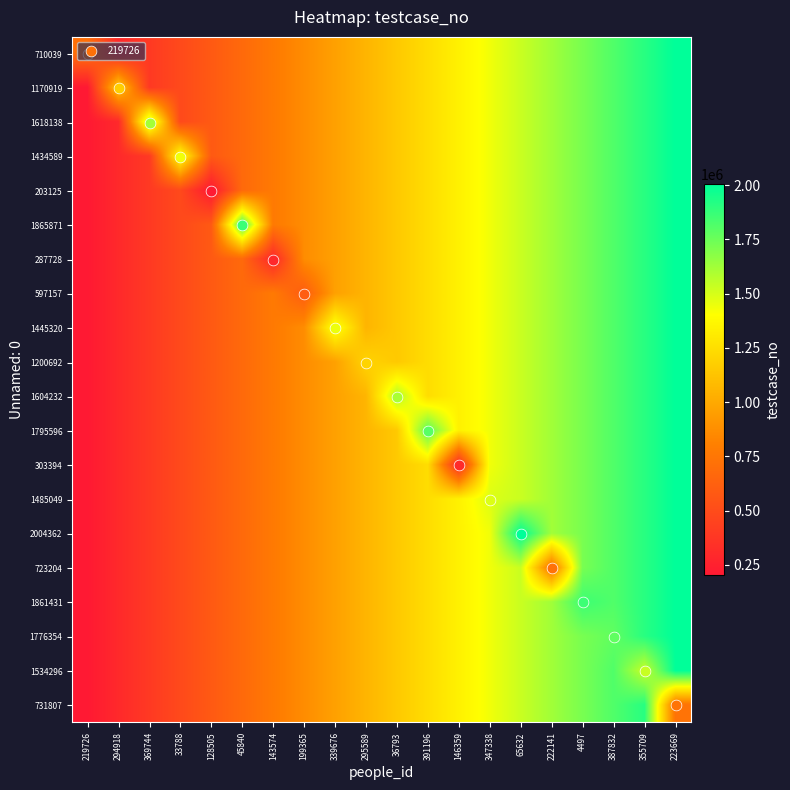

Reading left to right, extract all data points from this chart.

710039: 219726=710040.0	294918=297927.9	369744=392729.9	33788=487531.8	128505=582333.8	45840=677135.7	143574=771937.7	199365=866739.6	339676=961541.6	295589=1056343.5	36793=1151145.5	391196=1245947.4	146359=1340749.4	347338=1435551.3	65632=1530353.3	222141=1625155.2	4497=1719957.2	387832=1814759.1	355709=1909561.1	223669=2004363.0
1170919: 219726=203126.0	294918=1170920.0	369744=392729.9	33788=487531.8	128505=582333.8	45840=677135.7	143574=771937.7	199365=866739.6	339676=961541.6	295589=1056343.5	36793=1151145.5	391196=1245947.4	146359=1340749.4	347338=1435551.3	65632=1530353.3	222141=1625155.2	4497=1719957.2	387832=1814759.1	355709=1909561.1	223669=2004363.0
1618138: 219726=203126.0	294918=297927.9	369744=1618139.0	33788=487531.8	128505=582333.8	45840=677135.7	143574=771937.7	199365=866739.6	339676=961541.6	295589=1056343.5	36793=1151145.5	391196=1245947.4	146359=1340749.4	347338=1435551.3	65632=1530353.3	222141=1625155.2	4497=1719957.2	387832=1814759.1	355709=1909561.1	223669=2004363.0
1434589: 219726=203126.0	294918=297927.9	369744=392729.9	33788=1434590.0	128505=582333.8	45840=677135.7	143574=771937.7	199365=866739.6	339676=961541.6	295589=1056343.5	36793=1151145.5	391196=1245947.4	146359=1340749.4	347338=1435551.3	65632=1530353.3	222141=1625155.2	4497=1719957.2	387832=1814759.1	355709=1909561.1	223669=2004363.0
203125: 219726=203126.0	294918=297927.9	369744=392729.9	33788=487531.8	128505=203126.0	45840=677135.7	143574=771937.7	199365=866739.6	339676=961541.6	295589=1056343.5	36793=1151145.5	391196=1245947.4	146359=1340749.4	347338=1435551.3	65632=1530353.3	222141=1625155.2	4497=1719957.2	387832=1814759.1	355709=1909561.1	223669=2004363.0
1865871: 219726=203126.0	294918=297927.9	369744=392729.9	33788=487531.8	128505=582333.8	45840=1865872.0	143574=771937.7	199365=866739.6	339676=961541.6	295589=1056343.5	36793=1151145.5	391196=1245947.4	146359=1340749.4	347338=1435551.3	65632=1530353.3	222141=1625155.2	4497=1719957.2	387832=1814759.1	355709=1909561.1	223669=2004363.0
287728: 219726=203126.0	294918=297927.9	369744=392729.9	33788=487531.8	128505=582333.8	45840=677135.7	143574=287729.0	199365=866739.6	339676=961541.6	295589=1056343.5	36793=1151145.5	391196=1245947.4	146359=1340749.4	347338=1435551.3	65632=1530353.3	222141=1625155.2	4497=1719957.2	387832=1814759.1	355709=1909561.1	223669=2004363.0
597157: 219726=203126.0	294918=297927.9	369744=392729.9	33788=487531.8	128505=582333.8	45840=677135.7	143574=771937.7	199365=597158.0	339676=961541.6	295589=1056343.5	36793=1151145.5	391196=1245947.4	146359=1340749.4	347338=1435551.3	65632=1530353.3	222141=1625155.2	4497=1719957.2	387832=1814759.1	355709=1909561.1	223669=2004363.0
1445320: 219726=203126.0	294918=297927.9	369744=392729.9	33788=487531.8	128505=582333.8	45840=677135.7	143574=771937.7	199365=866739.6	339676=1445321.0	295589=1056343.5	36793=1151145.5	391196=1245947.4	146359=1340749.4	347338=1435551.3	65632=1530353.3	222141=1625155.2	4497=1719957.2	387832=1814759.1	355709=1909561.1	223669=2004363.0
1200692: 219726=203126.0	294918=297927.9	369744=392729.9	33788=487531.8	128505=582333.8	45840=677135.7	143574=771937.7	199365=866739.6	339676=961541.6	295589=1200693.0	36793=1151145.5	391196=1245947.4	146359=1340749.4	347338=1435551.3	65632=1530353.3	222141=1625155.2	4497=1719957.2	387832=1814759.1	355709=1909561.1	223669=2004363.0
1604232: 219726=203126.0	294918=297927.9	369744=392729.9	33788=487531.8	128505=582333.8	45840=677135.7	143574=771937.7	199365=866739.6	339676=961541.6	295589=1056343.5	36793=1604233.0	391196=1245947.4	146359=1340749.4	347338=1435551.3	65632=1530353.3	222141=1625155.2	4497=1719957.2	387832=1814759.1	355709=1909561.1	223669=2004363.0
1795596: 219726=203126.0	294918=297927.9	369744=392729.9	33788=487531.8	128505=582333.8	45840=677135.7	143574=771937.7	199365=866739.6	339676=961541.6	295589=1056343.5	36793=1151145.5	391196=1795597.0	146359=1340749.4	347338=1435551.3	65632=1530353.3	222141=1625155.2	4497=1719957.2	387832=1814759.1	355709=1909561.1	223669=2004363.0
303394: 219726=203126.0	294918=297927.9	369744=392729.9	33788=487531.8	128505=582333.8	45840=677135.7	143574=771937.7	199365=866739.6	339676=961541.6	295589=1056343.5	36793=1151145.5	391196=1245947.4	146359=303395.0	347338=1435551.3	65632=1530353.3	222141=1625155.2	4497=1719957.2	387832=1814759.1	355709=1909561.1	223669=2004363.0
1485049: 219726=203126.0	294918=297927.9	369744=392729.9	33788=487531.8	128505=582333.8	45840=677135.7	143574=771937.7	199365=866739.6	339676=961541.6	295589=1056343.5	36793=1151145.5	391196=1245947.4	146359=1340749.4	347338=1485050.0	65632=1530353.3	222141=1625155.2	4497=1719957.2	387832=1814759.1	355709=1909561.1	223669=2004363.0
2004362: 219726=203126.0	294918=297927.9	369744=392729.9	33788=487531.8	128505=582333.8	45840=677135.7	143574=771937.7	199365=866739.6	339676=961541.6	295589=1056343.5	36793=1151145.5	391196=1245947.4	146359=1340749.4	347338=1435551.3	65632=2004363.0	222141=1625155.2	4497=1719957.2	387832=1814759.1	355709=1909561.1	223669=2004363.0
723204: 219726=203126.0	294918=297927.9	369744=392729.9	33788=487531.8	128505=582333.8	45840=677135.7	143574=771937.7	199365=866739.6	339676=961541.6	295589=1056343.5	36793=1151145.5	391196=1245947.4	146359=1340749.4	347338=1435551.3	65632=1530353.3	222141=723205.0	4497=1719957.2	387832=1814759.1	355709=1909561.1	223669=2004363.0
1861431: 219726=203126.0	294918=297927.9	369744=392729.9	33788=487531.8	128505=582333.8	45840=677135.7	143574=771937.7	199365=866739.6	339676=961541.6	295589=1056343.5	36793=1151145.5	391196=1245947.4	146359=1340749.4	347338=1435551.3	65632=1530353.3	222141=1625155.2	4497=1861432.0	387832=1814759.1	355709=1909561.1	223669=2004363.0
1776354: 219726=203126.0	294918=297927.9	369744=392729.9	33788=487531.8	128505=582333.8	45840=677135.7	143574=771937.7	199365=866739.6	339676=961541.6	295589=1056343.5	36793=1151145.5	391196=1245947.4	146359=1340749.4	347338=1435551.3	65632=1530353.3	222141=1625155.2	4497=1719957.2	387832=1776355.0	355709=1909561.1	223669=2004363.0
1534296: 219726=203126.0	294918=297927.9	369744=392729.9	33788=487531.8	128505=582333.8	45840=677135.7	143574=771937.7	199365=866739.6	339676=961541.6	295589=1056343.5	36793=1151145.5	391196=1245947.4	146359=1340749.4	347338=1435551.3	65632=1530353.3	222141=1625155.2	4497=1719957.2	387832=1814759.1	355709=1534297.0	223669=2004363.0
731807: 219726=203126.0	294918=297927.9	369744=392729.9	33788=487531.8	128505=582333.8	45840=677135.7	143574=771937.7	199365=866739.6	339676=961541.6	295589=1056343.5	36793=1151145.5	391196=1245947.4	146359=1340749.4	347338=1435551.3	65632=1530353.3	222141=1625155.2	4497=1719957.2	387832=1814759.1	355709=1909561.1	223669=731808.0